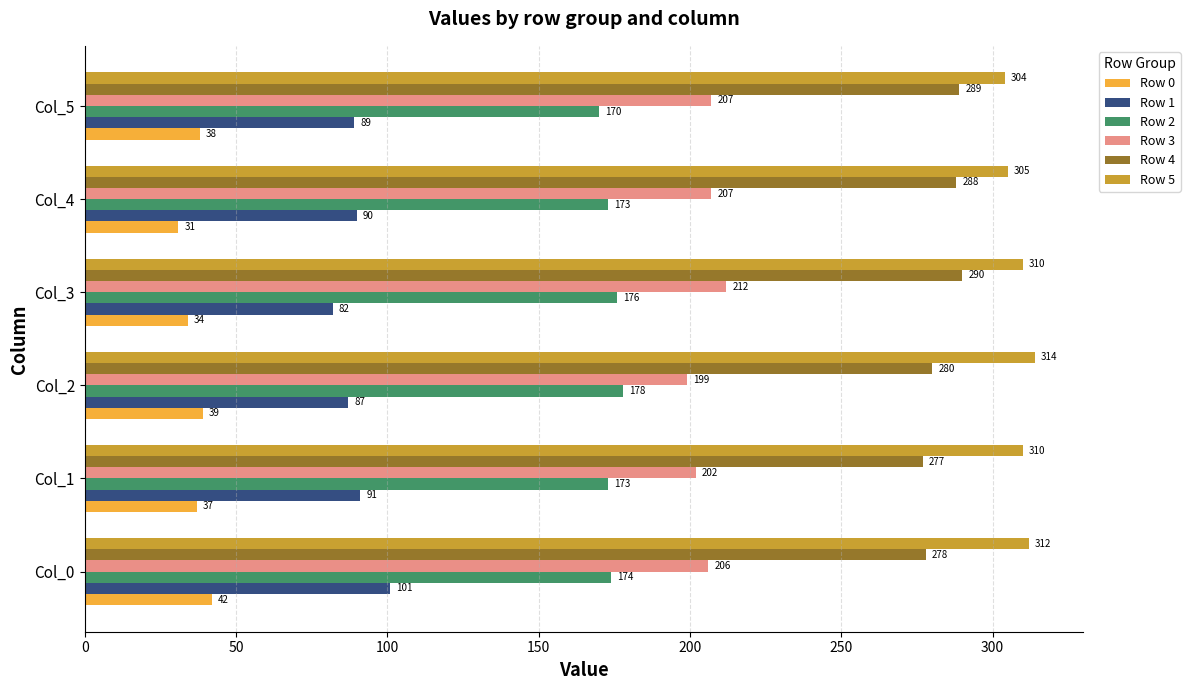

Rank the categories by Row 1 value from highest to lowest.

Col_0, Col_1, Col_4, Col_5, Col_2, Col_3